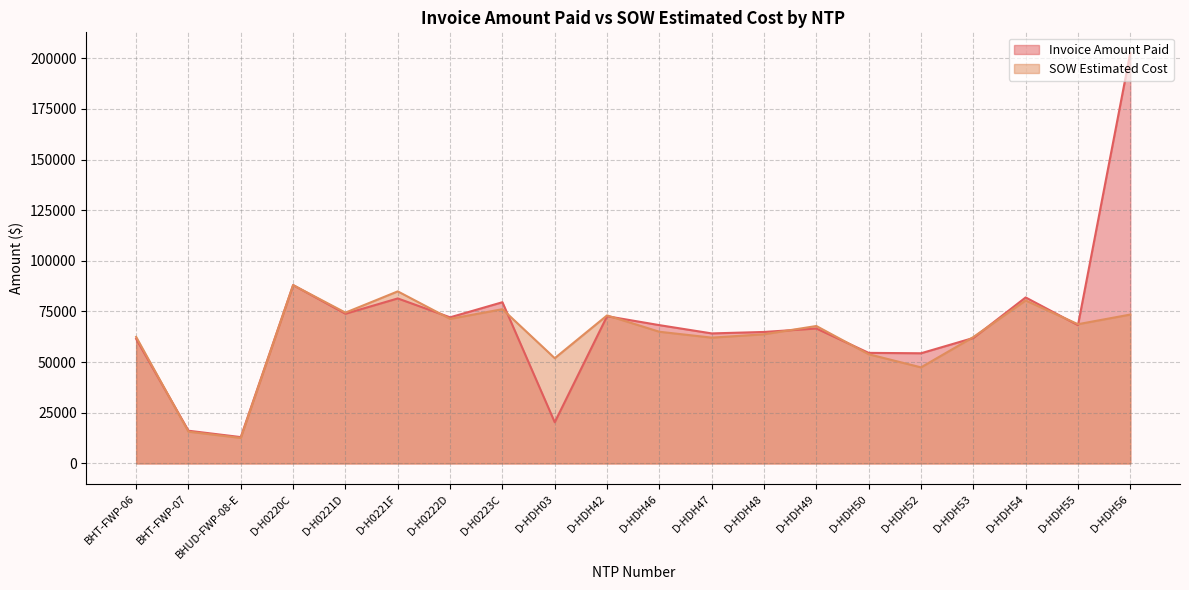

In Invoice Amount Paid, how many points are higher than both neighbors (excluding endpoints)?

6